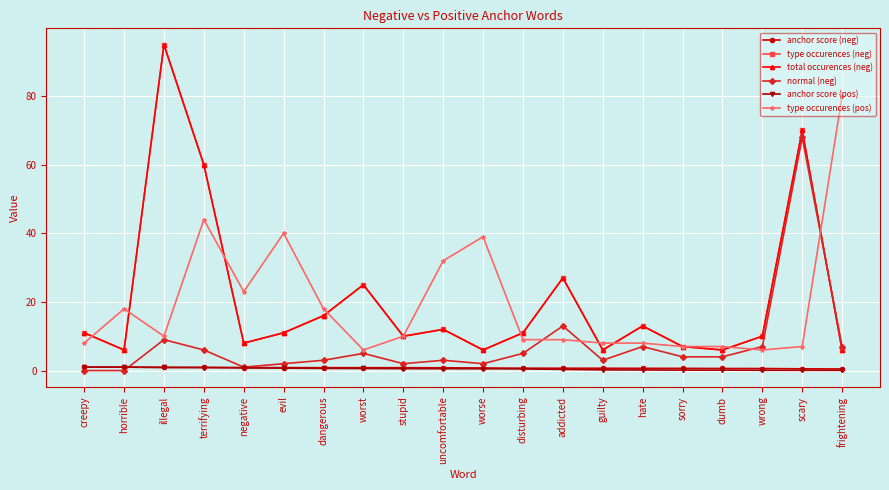

Does the chart have visible grid lines?

Yes